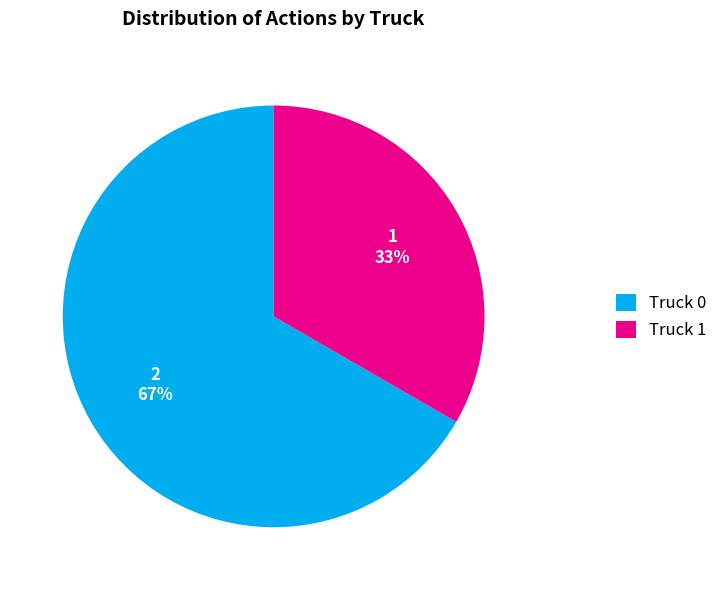

True or false: Truck 1 accounts for 33% of the total.

True